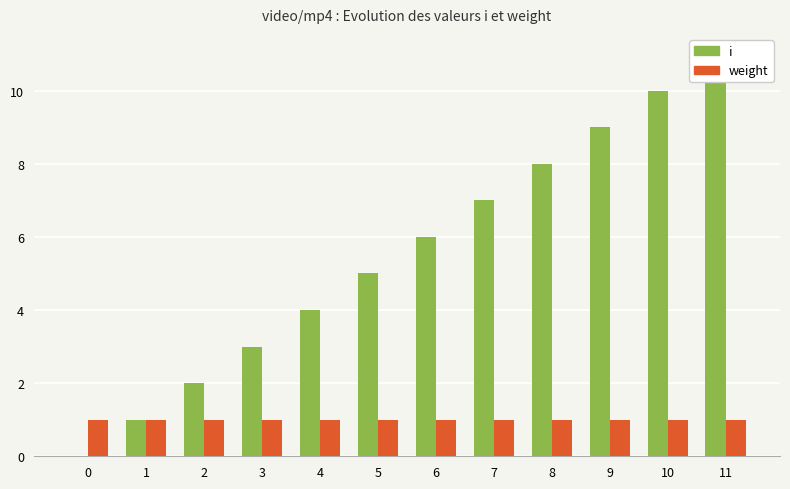

What is the total value across all series at 0?

1